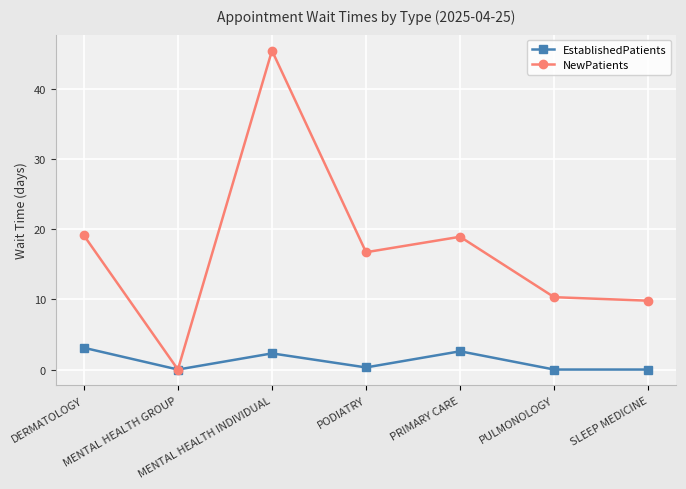

The EstablishedPatients series shows 1.8 at PULMONOLOGY. True or false?

False